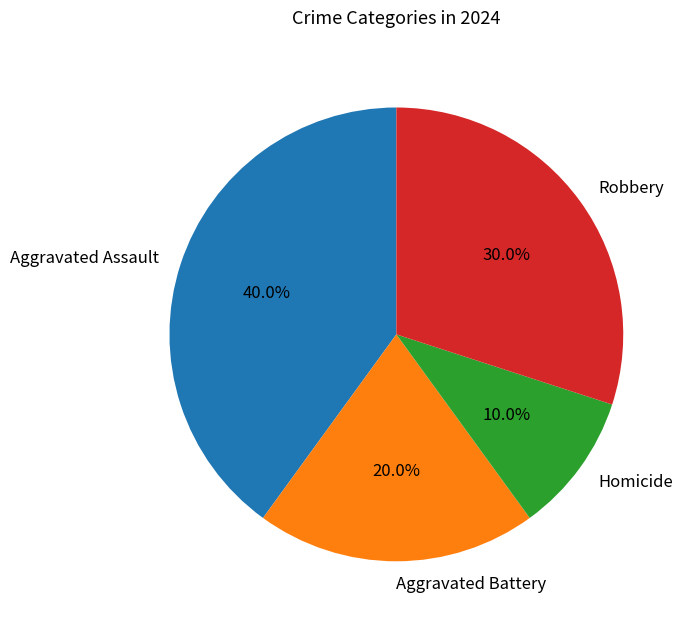

Is there a majority slice in this chart?

No